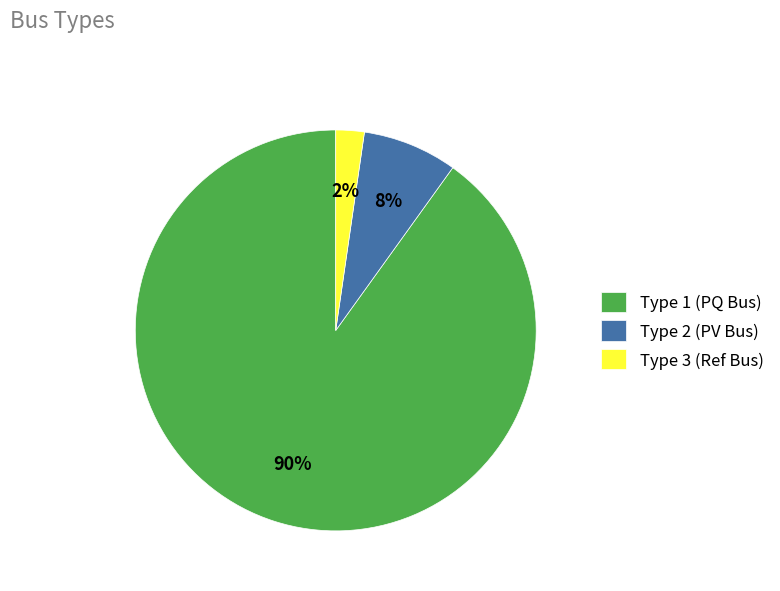

Which category has the smallest portion of the pie?

Type 3 (Ref Bus)